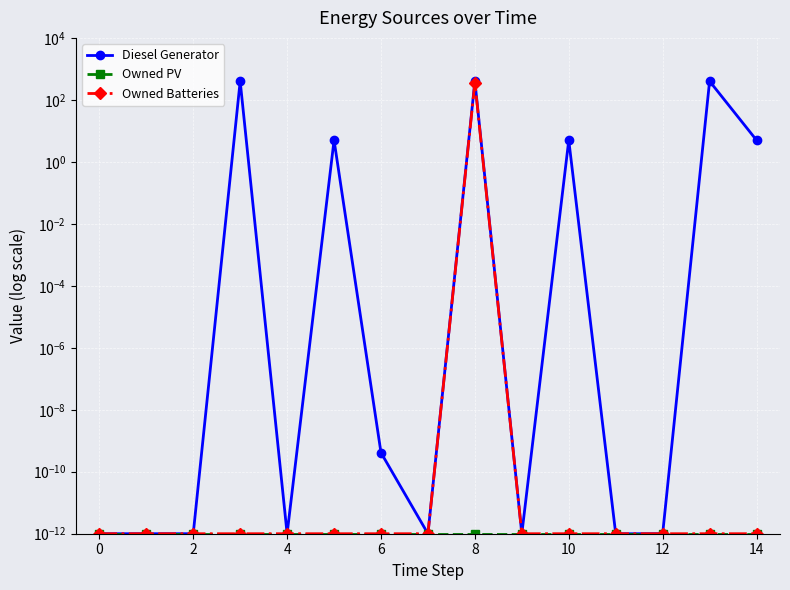

Rank the series at 8 from lowest to highest value.

Owned PV, Owned Batteries, Diesel Generator